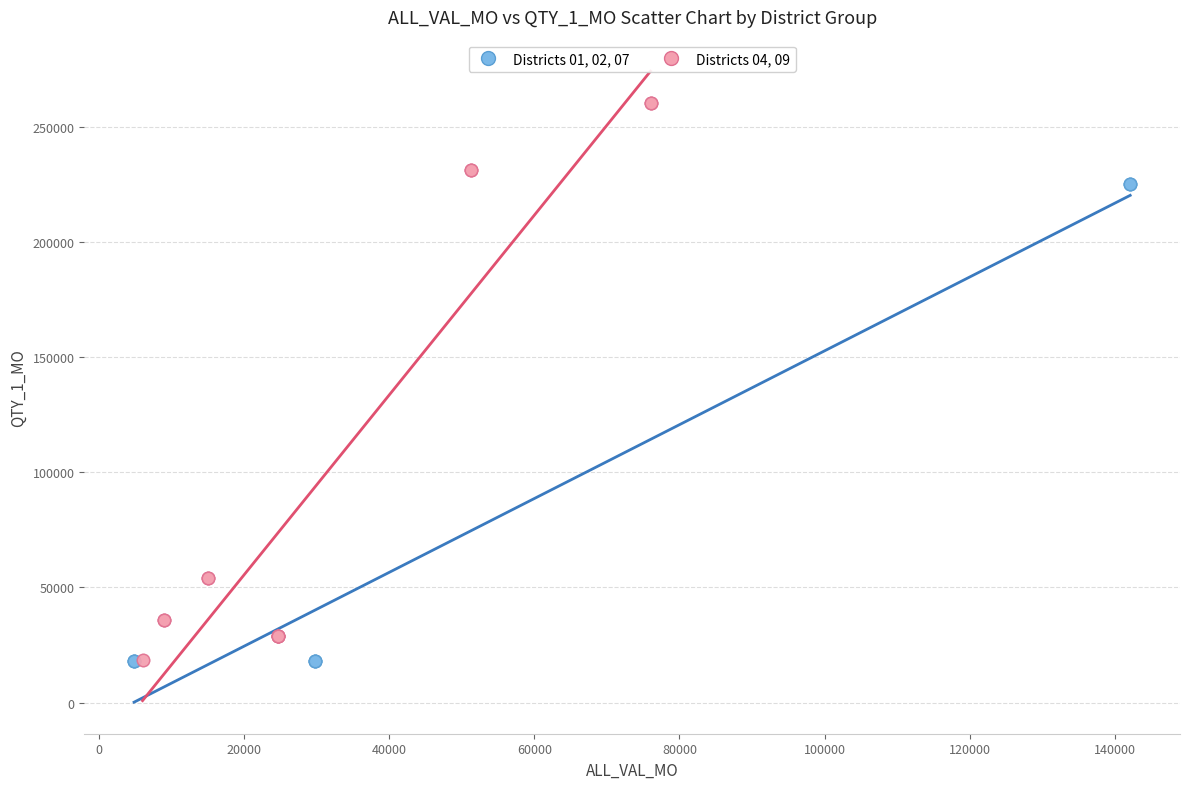

Which series has the largest Y range (max minus min)?

Districts 04, 09